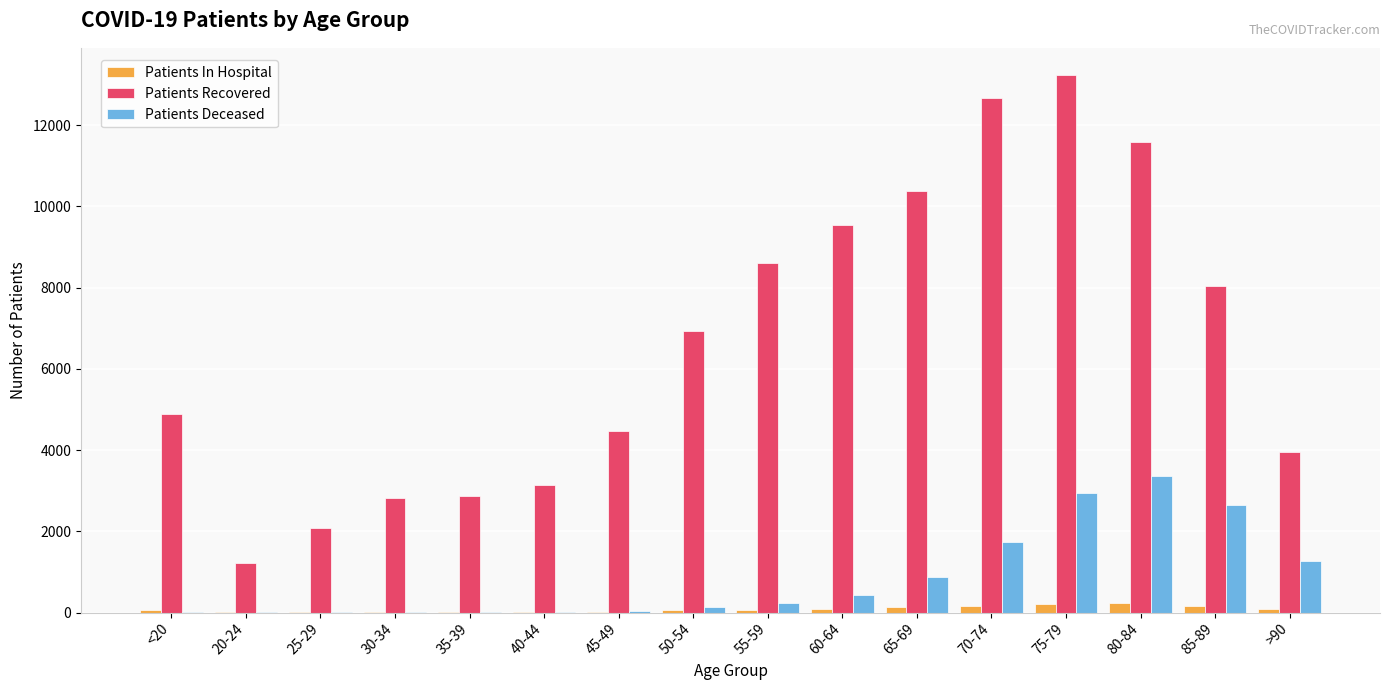

Are the bars grouped side by side (vs. stacked)?

Yes